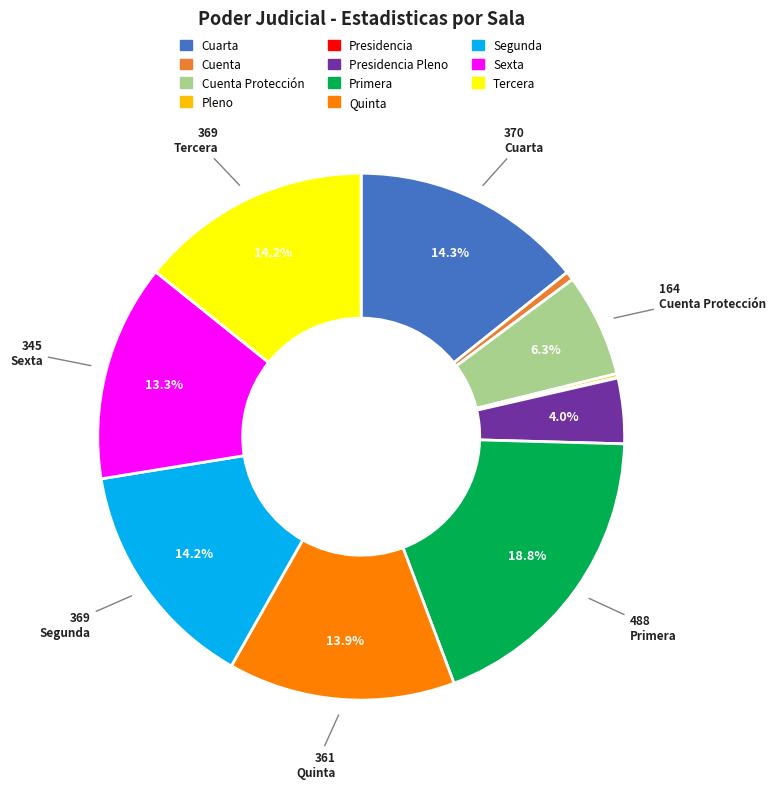

Is there a majority slice in this chart?

No